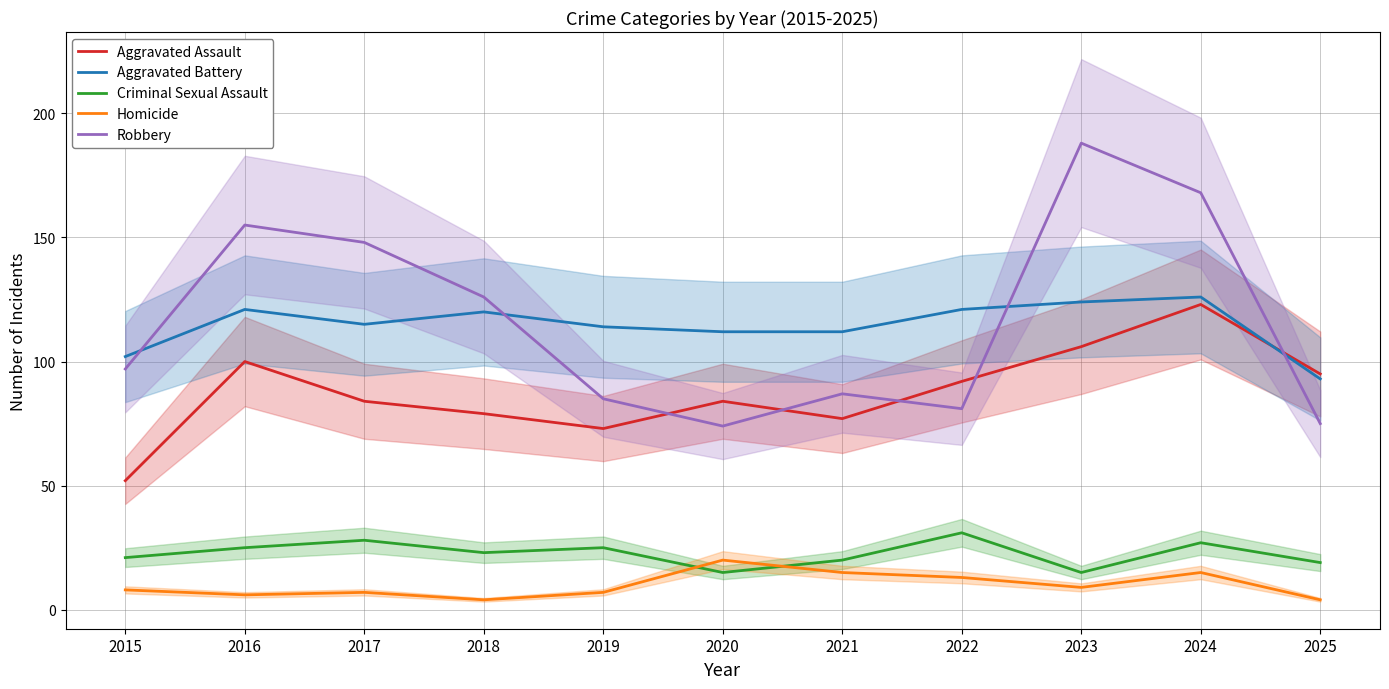

True or false: Homicide has more than 1 points higher than both neighbors.

True